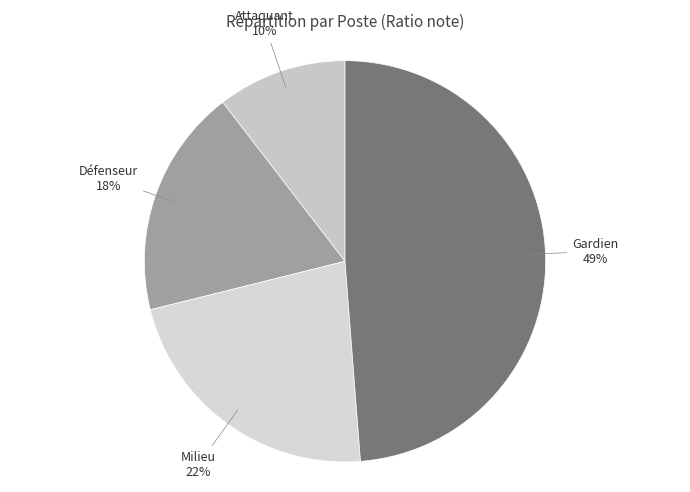

Count the number of slices in the pie.

4